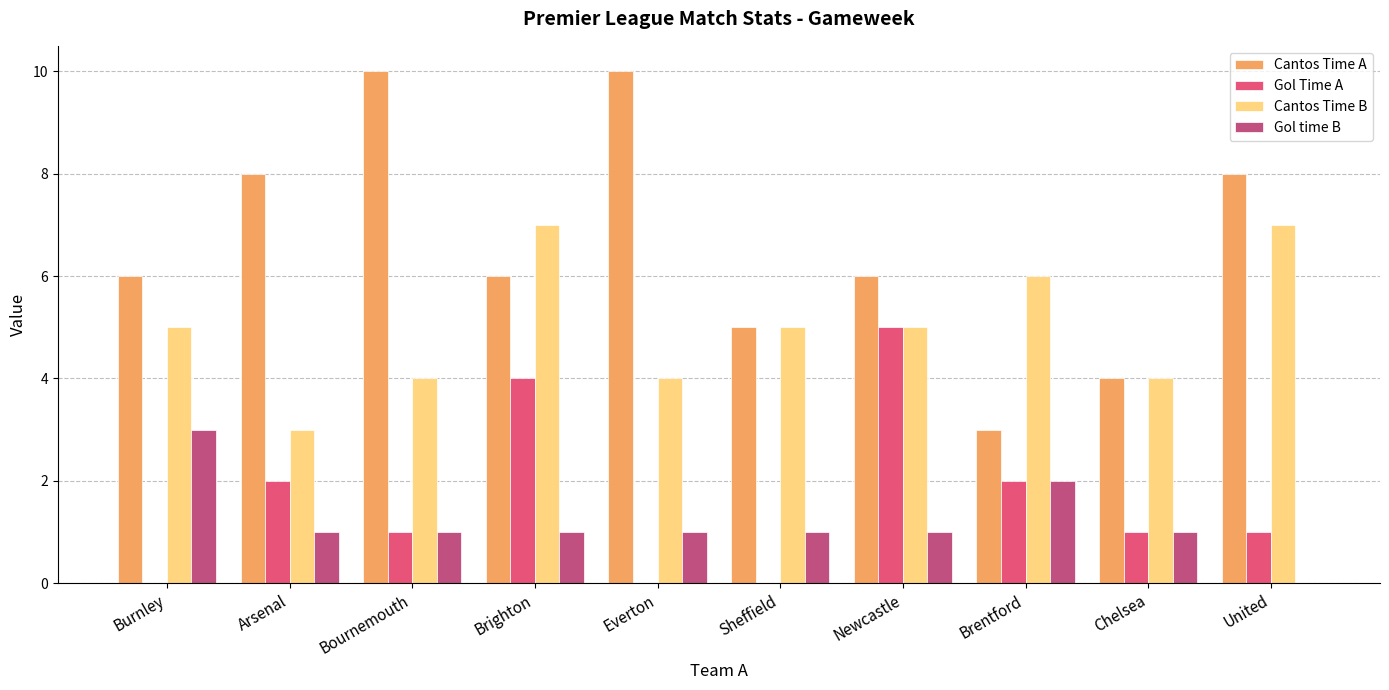

Count the number of categories in the chart.

10